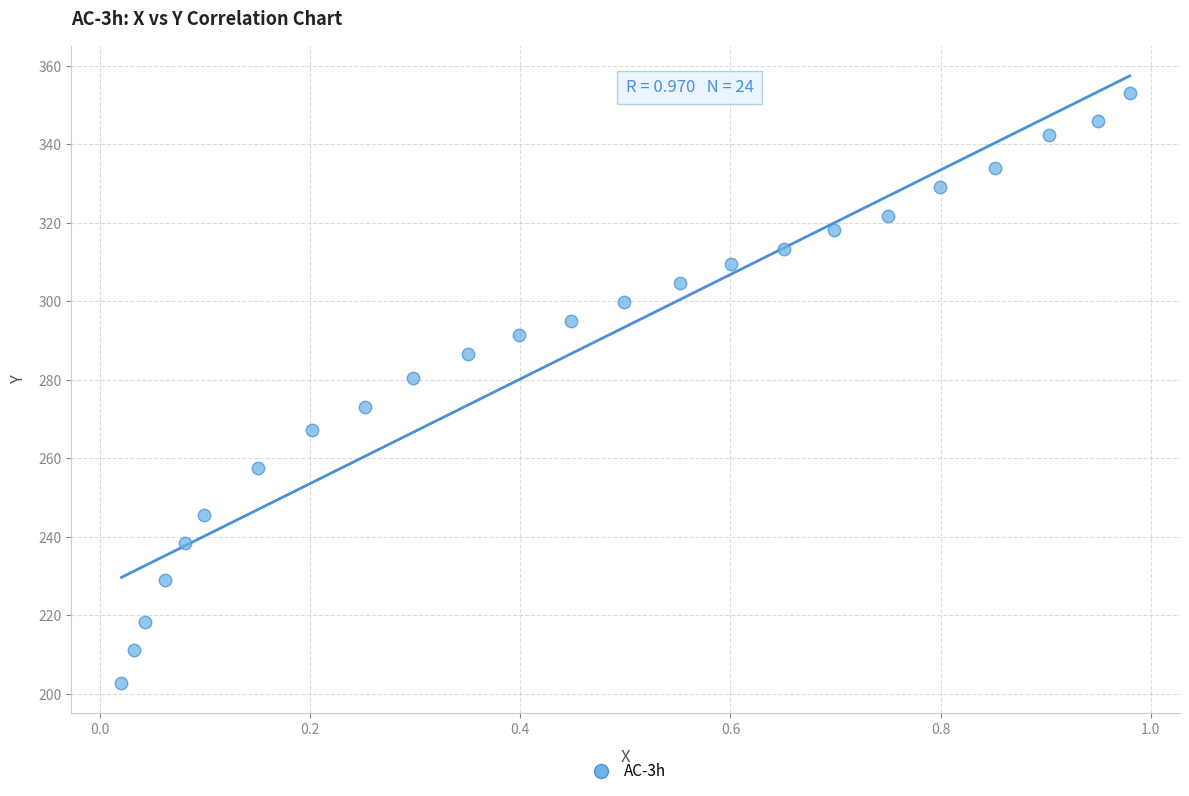

What is the range of X values (max minus min)?

1.0